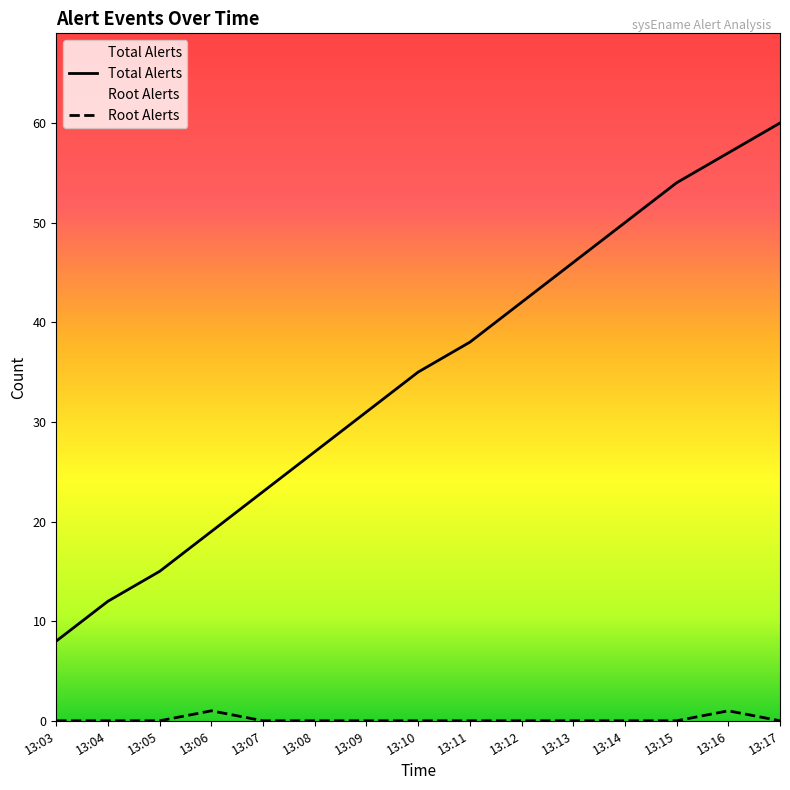

Is the value of Root Alerts at 13:12 greater than the value of Total Alerts at 13:03?

No